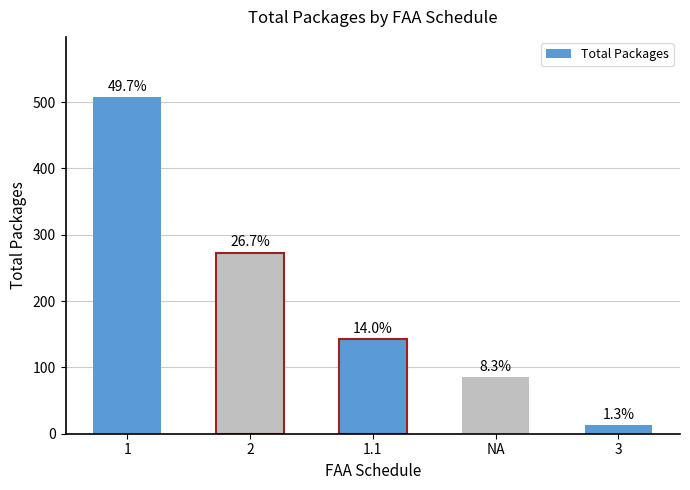

How many values are between 85 and 273?

3